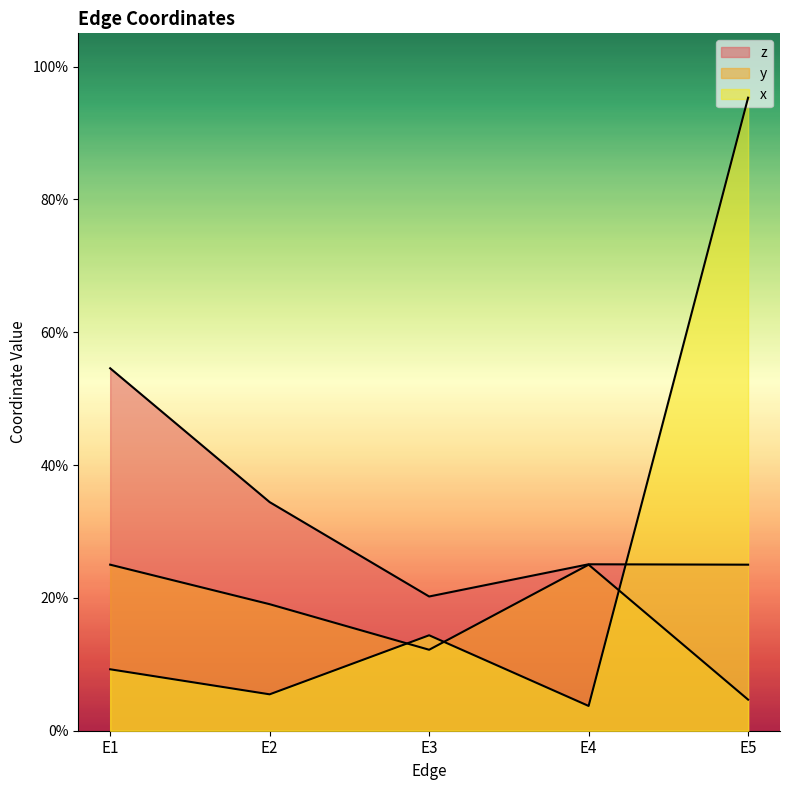

Between E1 and E4, which is larger?

E1